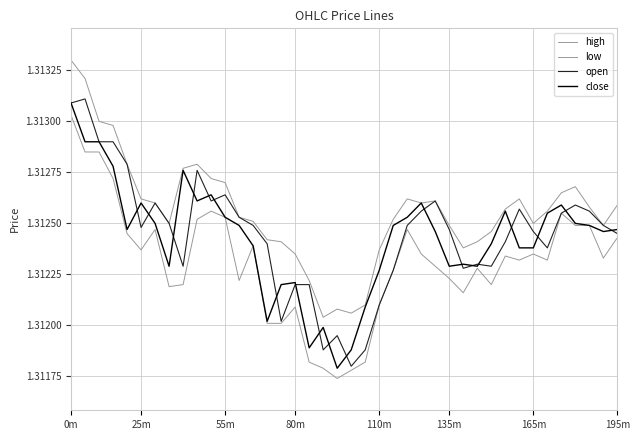

How many lines are shown in the chart?

4